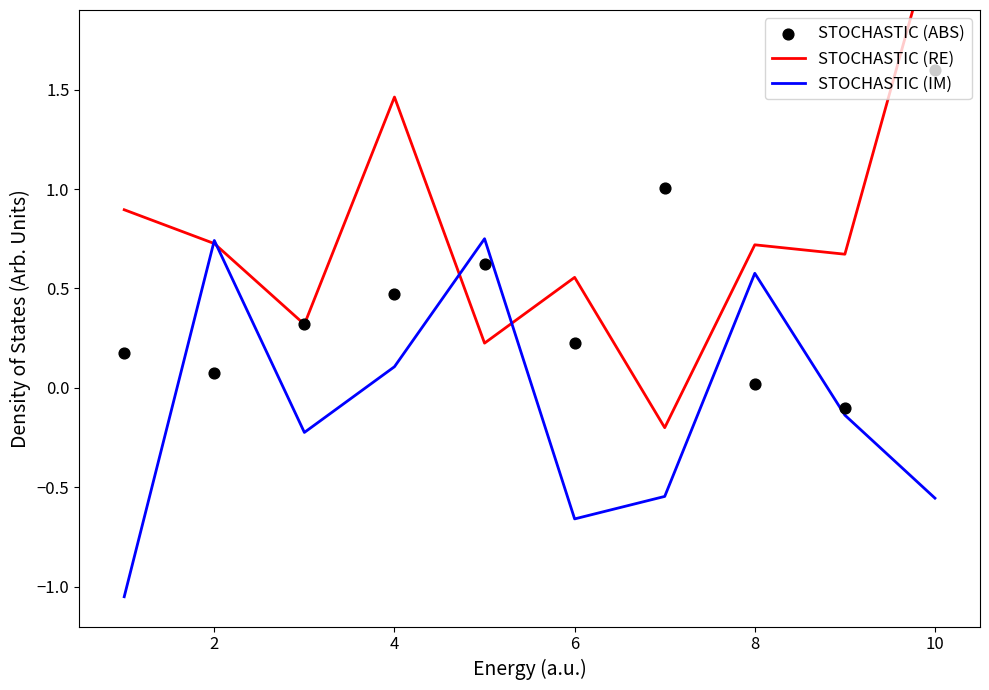

Which series contains the lowest Y value?

STOCHASTIC (IM)